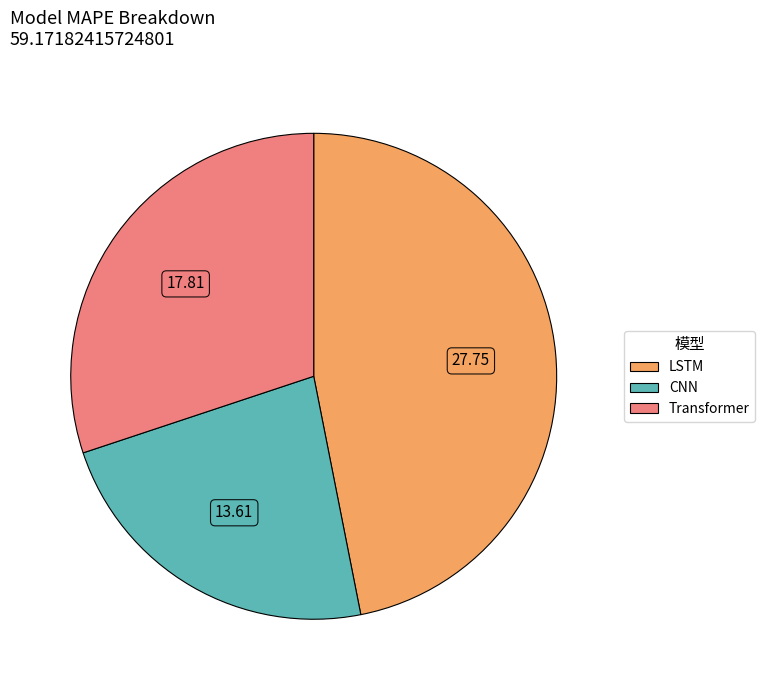

Does Transformer represent more than half of the total?

No